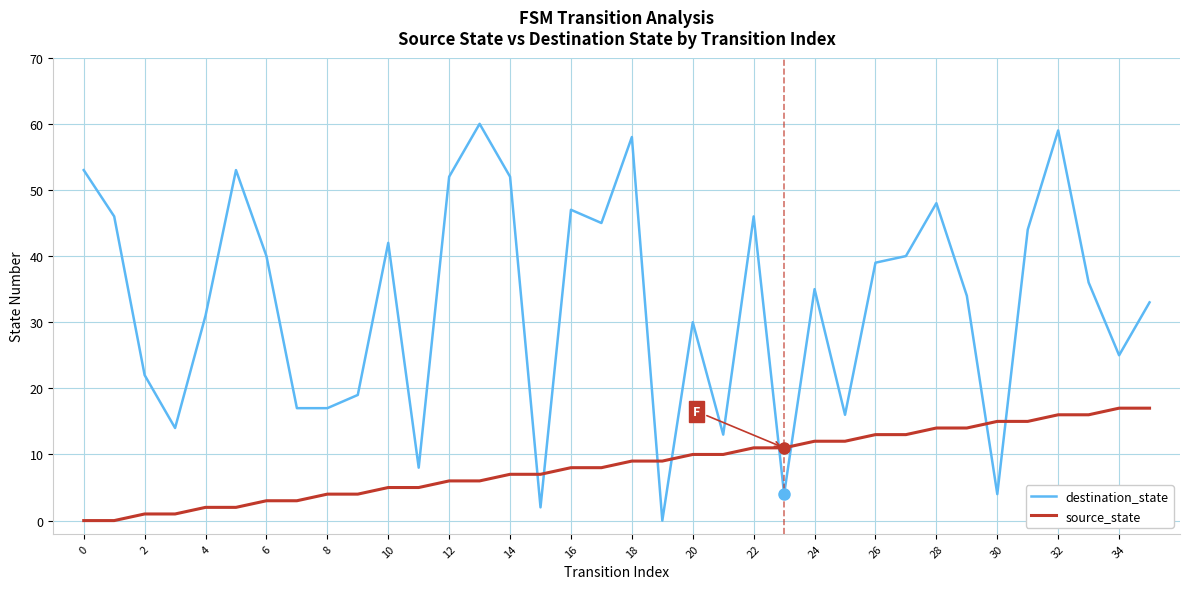

What is the maximum value shown in the chart?

60